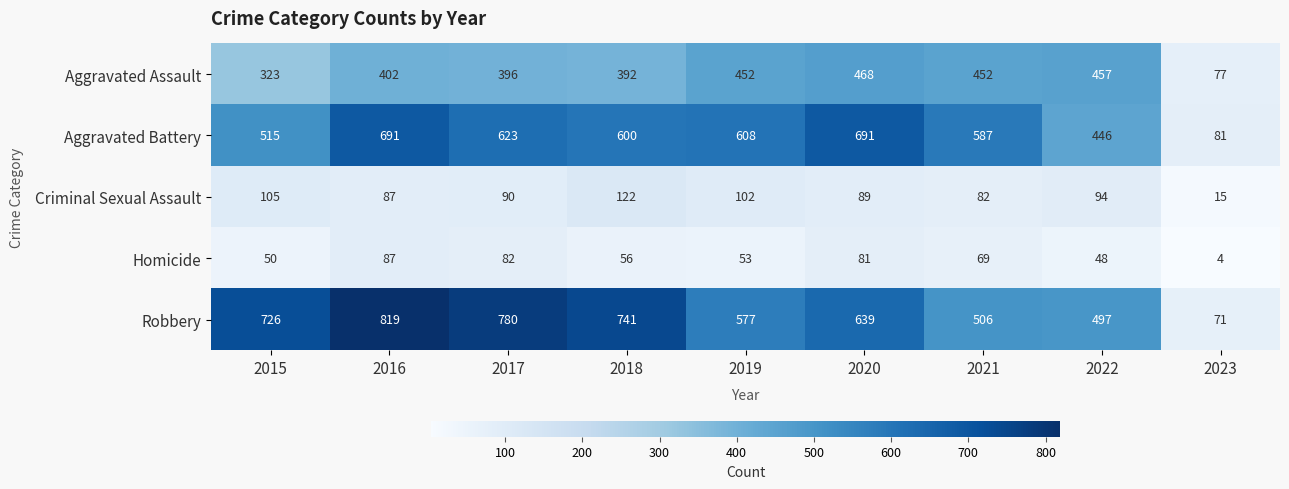

Which series changed the most between 2016 and 2017?

Aggravated Battery